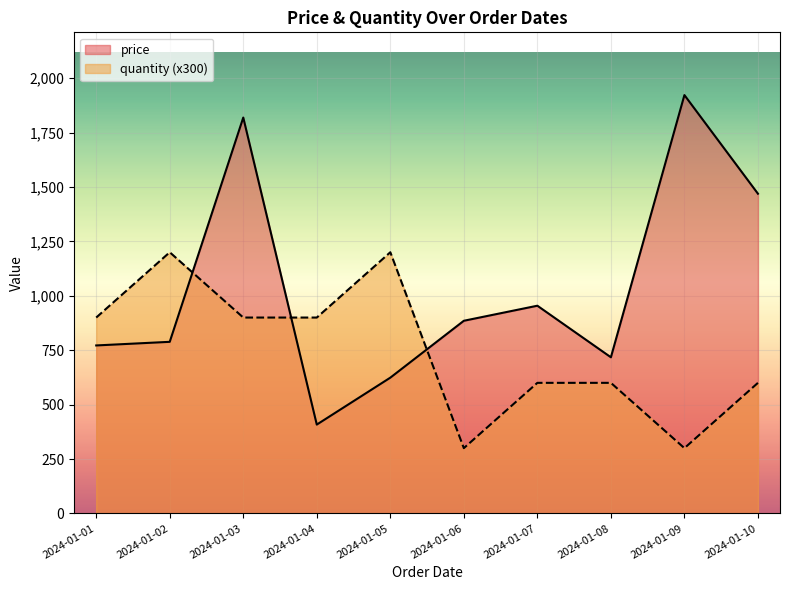

What is the minimum value shown in the chart?

300.0